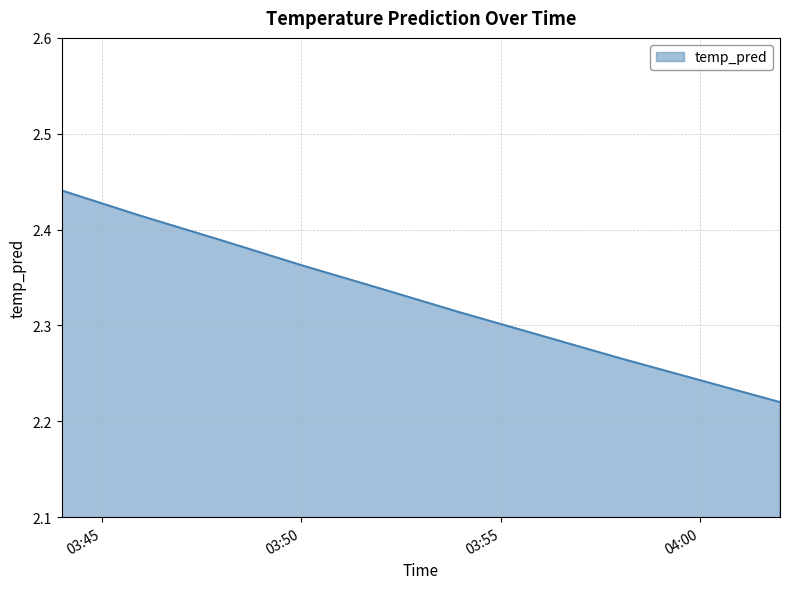

True or false: there are more than 1 points higher than both neighbors.

False